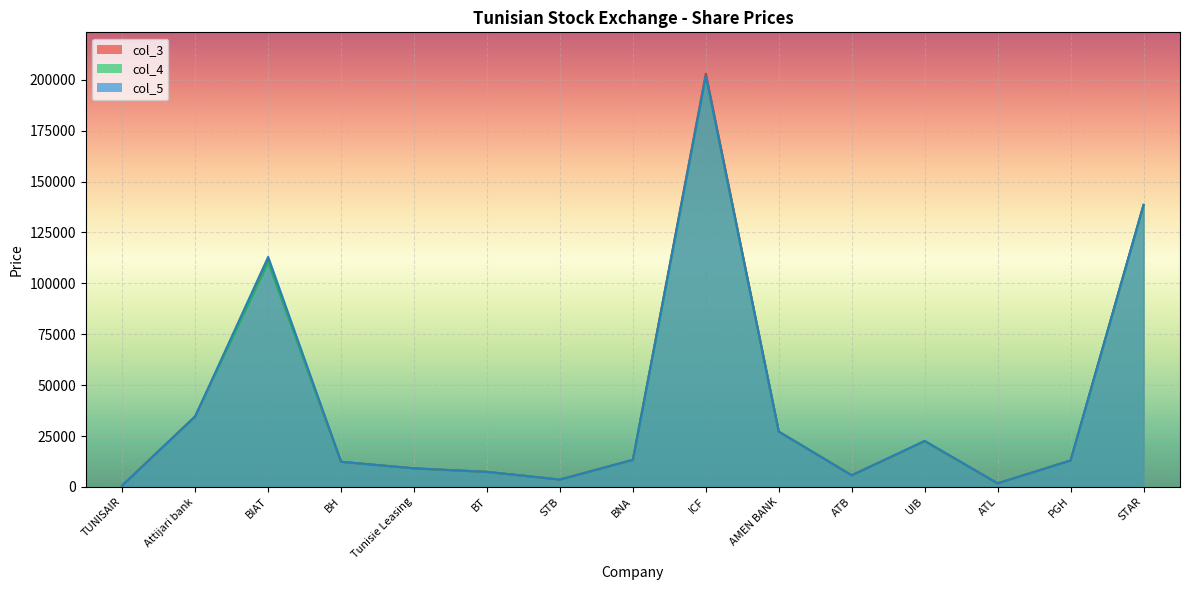

Does the chart display data point markers on the line(s)?

No